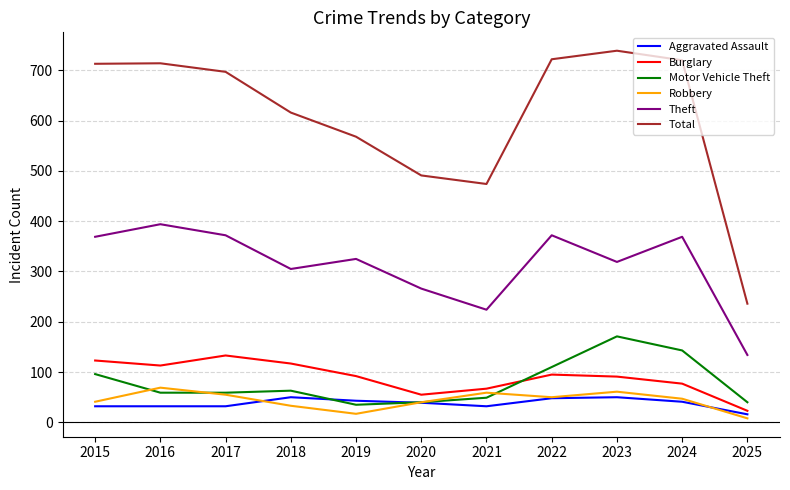

True or false: Robbery and Total intersect in this chart.

False